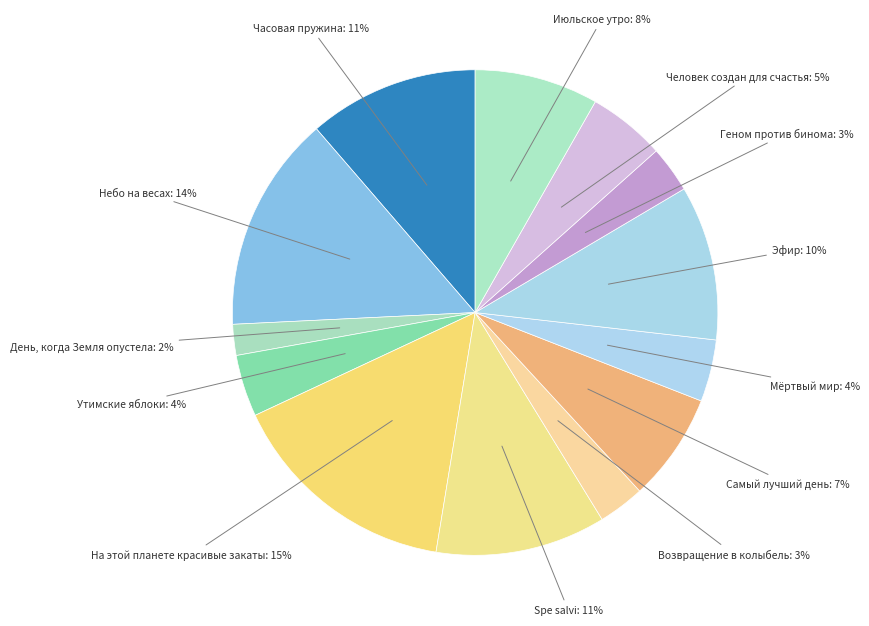

How many segments does this pie chart have?

13